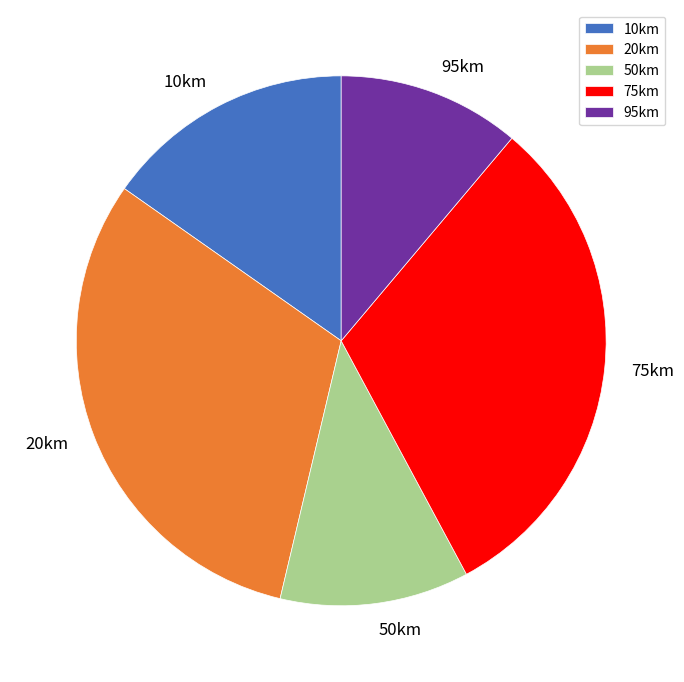

Combined, do 10km and 50km account for over 50%?

No